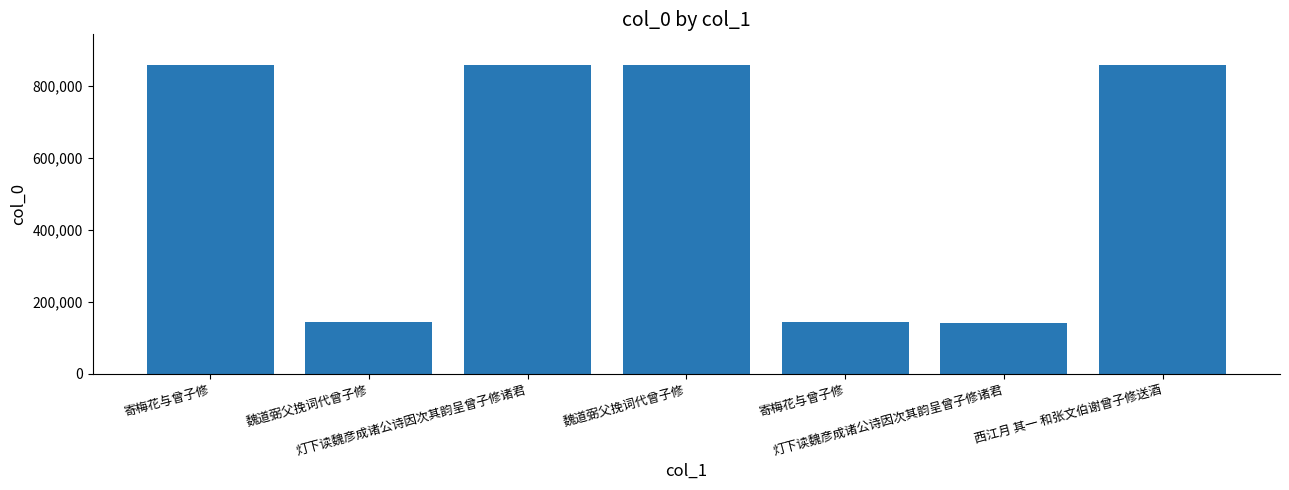

What is the change in value from 寄梅花与曾子修 to 魏道弼父挽词代曾子修?

+368